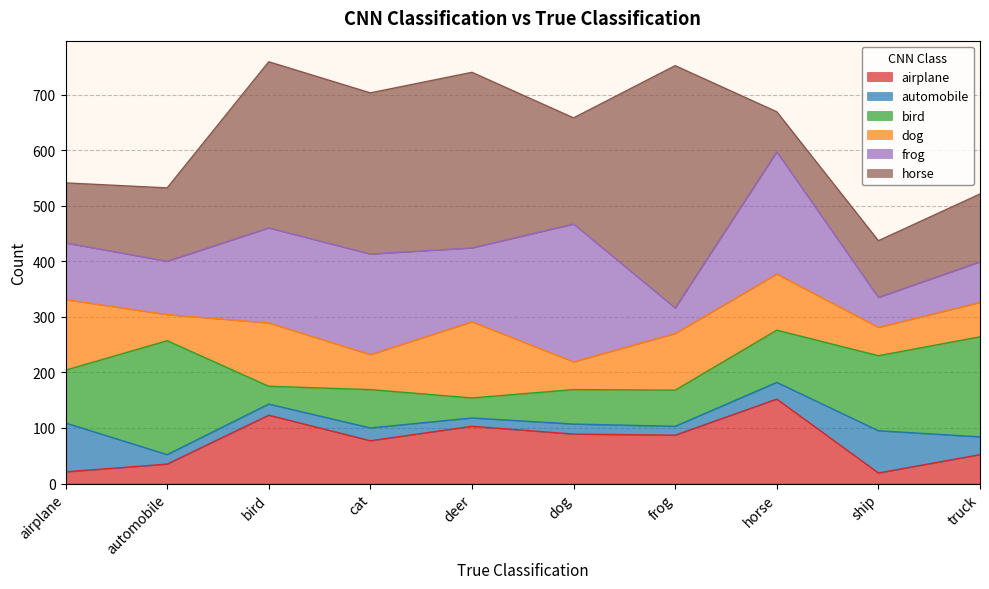

Which series has the largest range (max minus min)?

horse